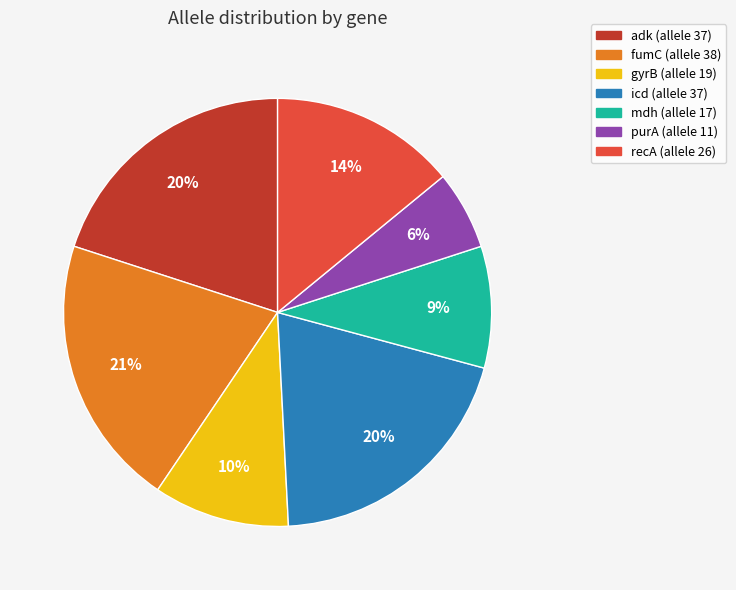

Is it true that gyrB is 10% of the pie?

True